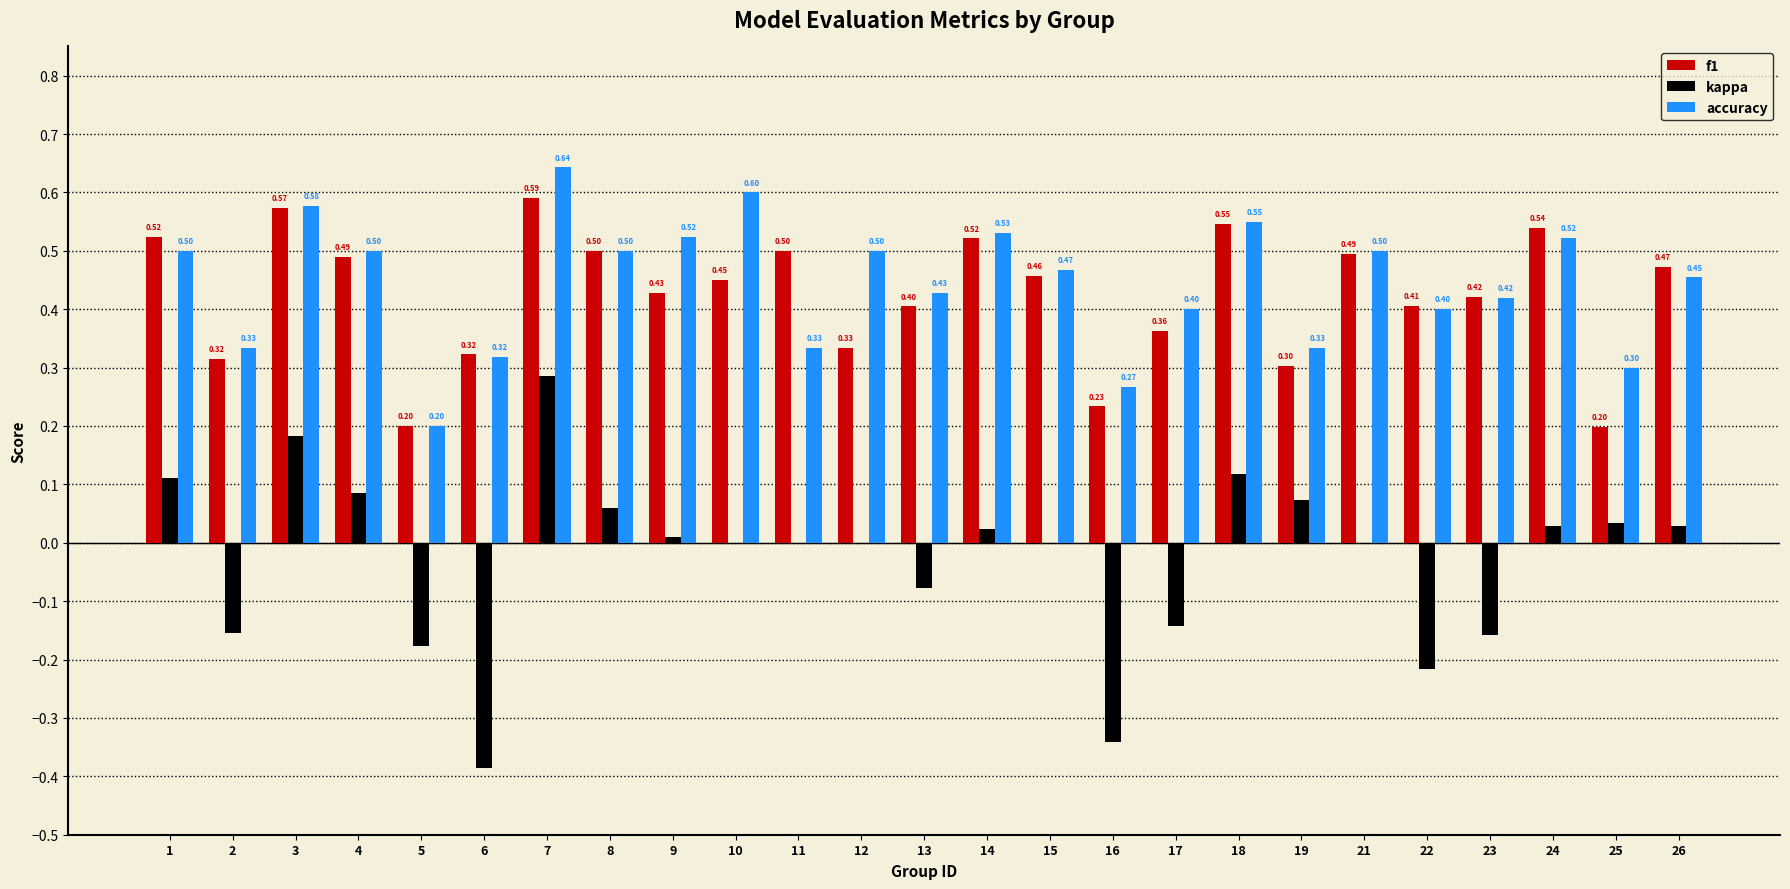

Which category has the highest value across all series?

7